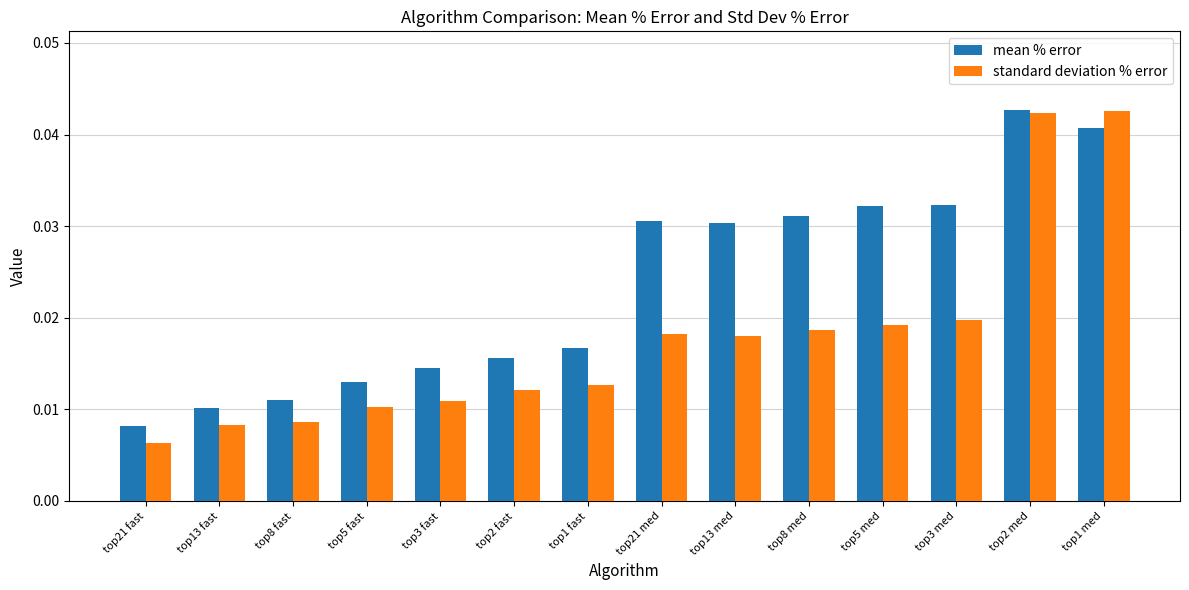

Does the chart contain stacked bars?

No